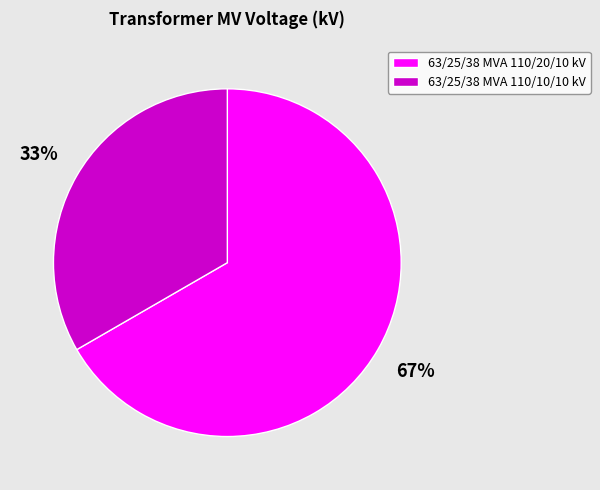

To the nearest percent, what is the average slice percentage?

50%